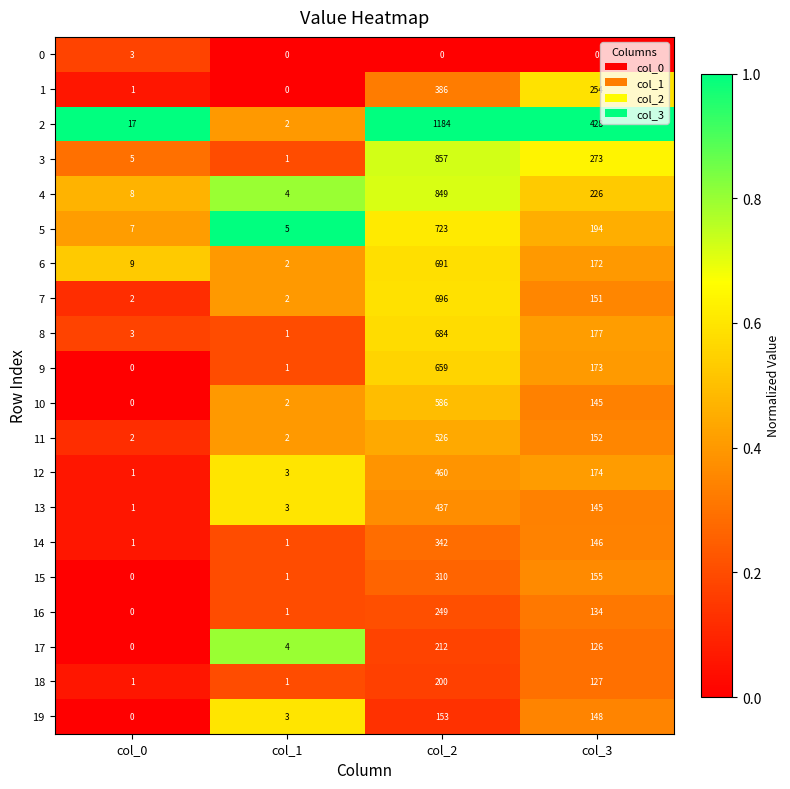

True or false: 4 has a value of 106 at col_3.

False